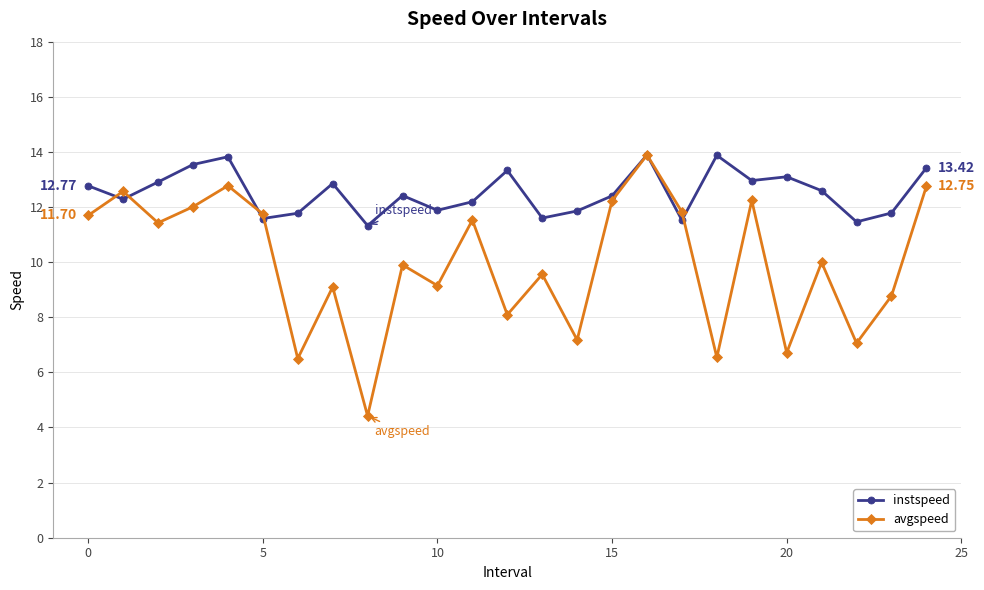

Which series has the widest spread of values?

avgspeed